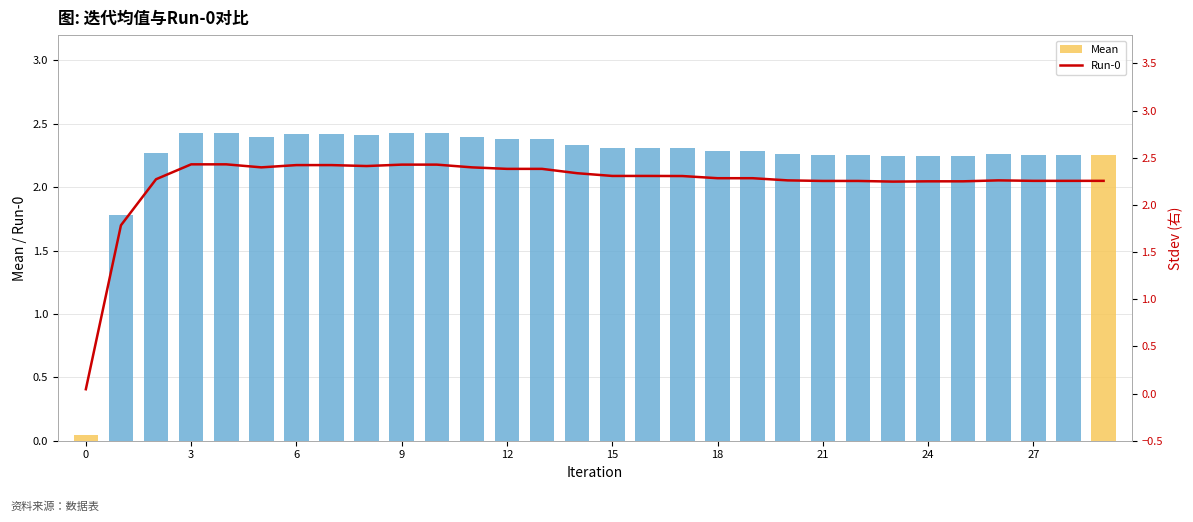

What value does the Mean series have at 3?

2.4